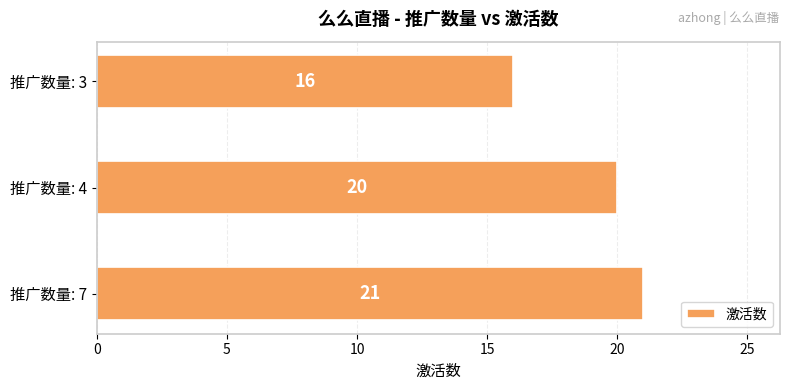

Rank the categories by value from highest to lowest.

推广数量: 7, 推广数量: 4, 推广数量: 3